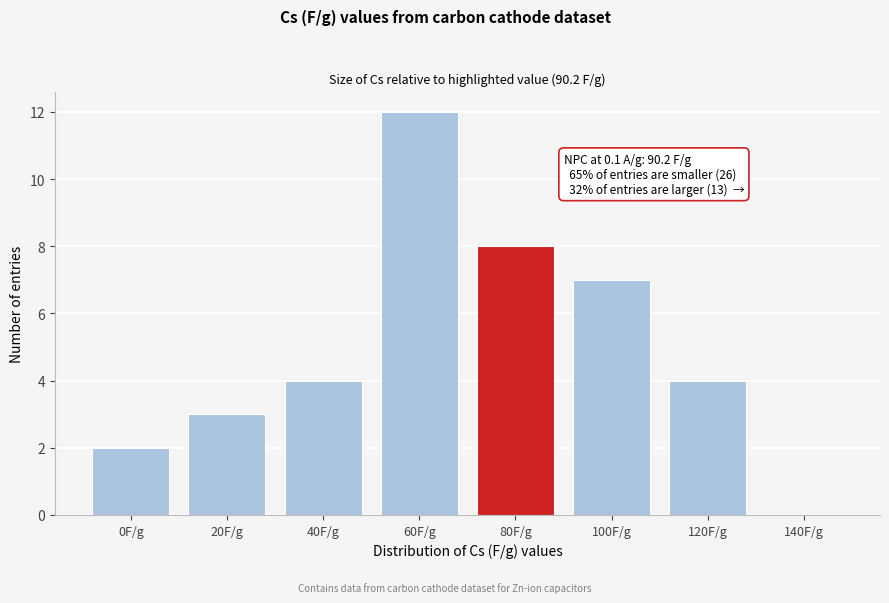

Reading left to right, transcribe all the data shown in this chart.

0F/g=2	20F/g=3	40F/g=4	60F/g=12	80F/g=8	100F/g=7	120F/g=4	140F/g=0